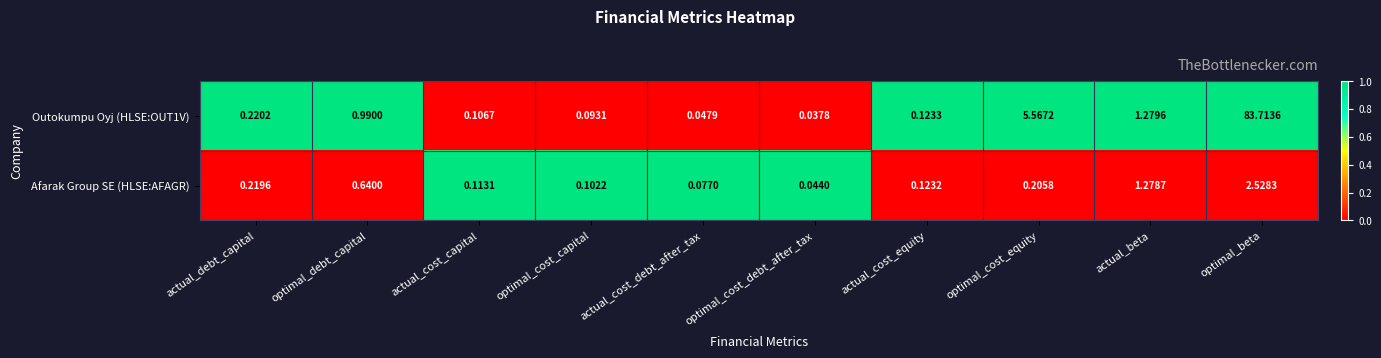

At which category does the chart reach its peak across all series?

optimal_beta